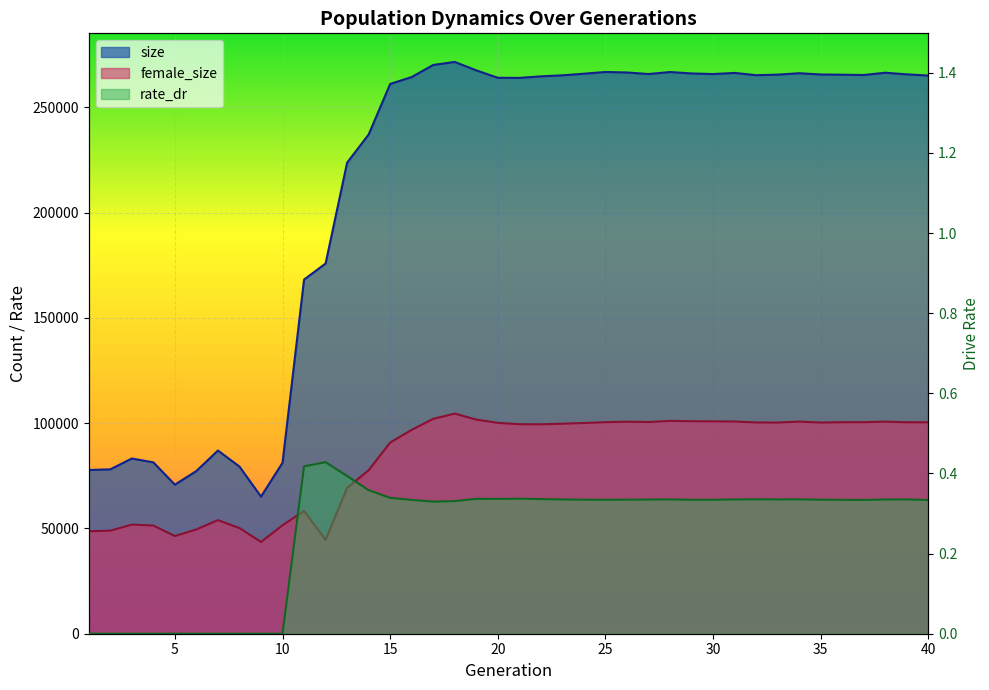

Between 14 and 29, which series saw the biggest shift?

size